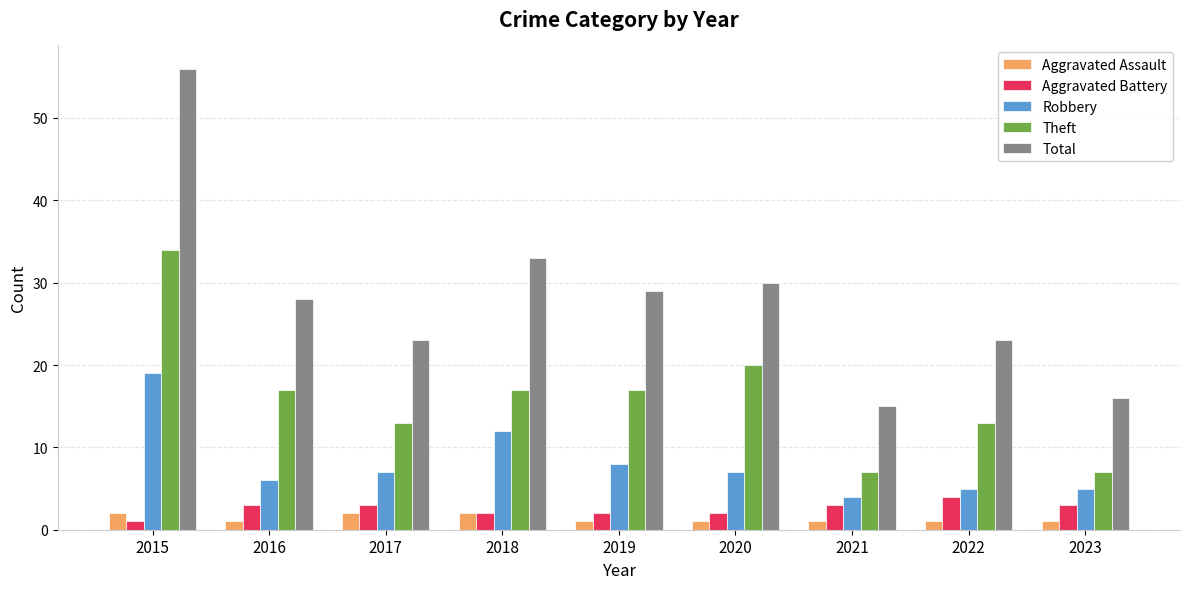

What is the sum of all Robbery values?

73